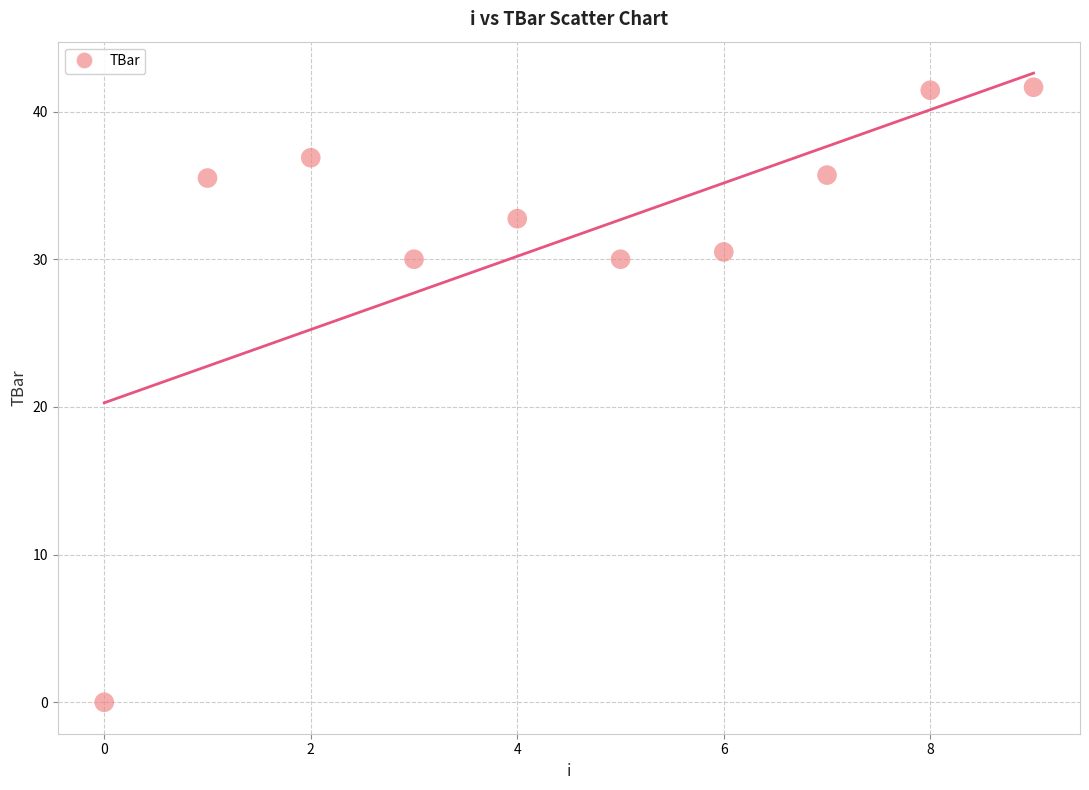

What is the average Y value?

31.4